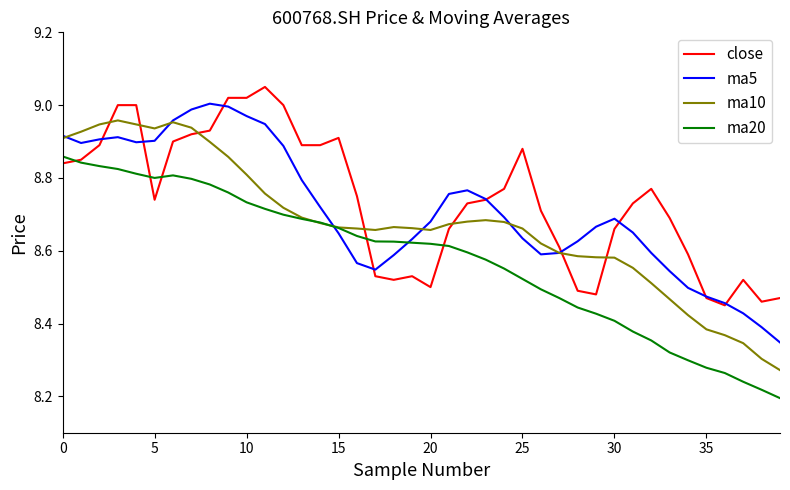

How many lines are shown in the chart?

4